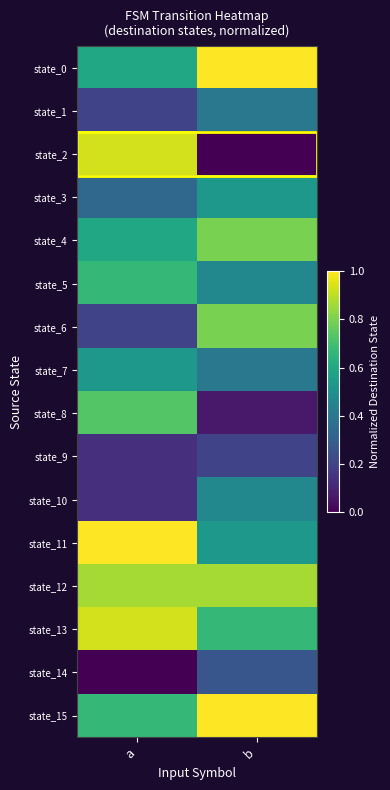

What is the total value across all series at b?

8.5